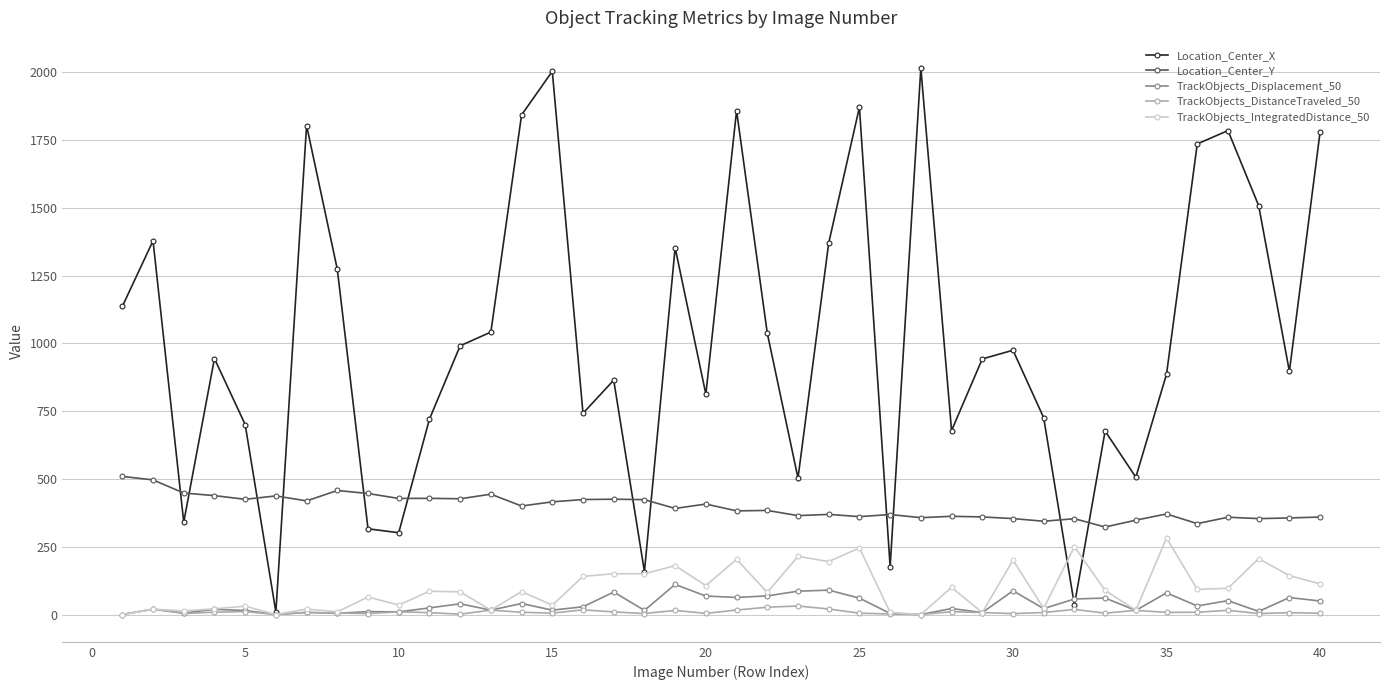

Does the chart display data point markers on the line(s)?

Yes